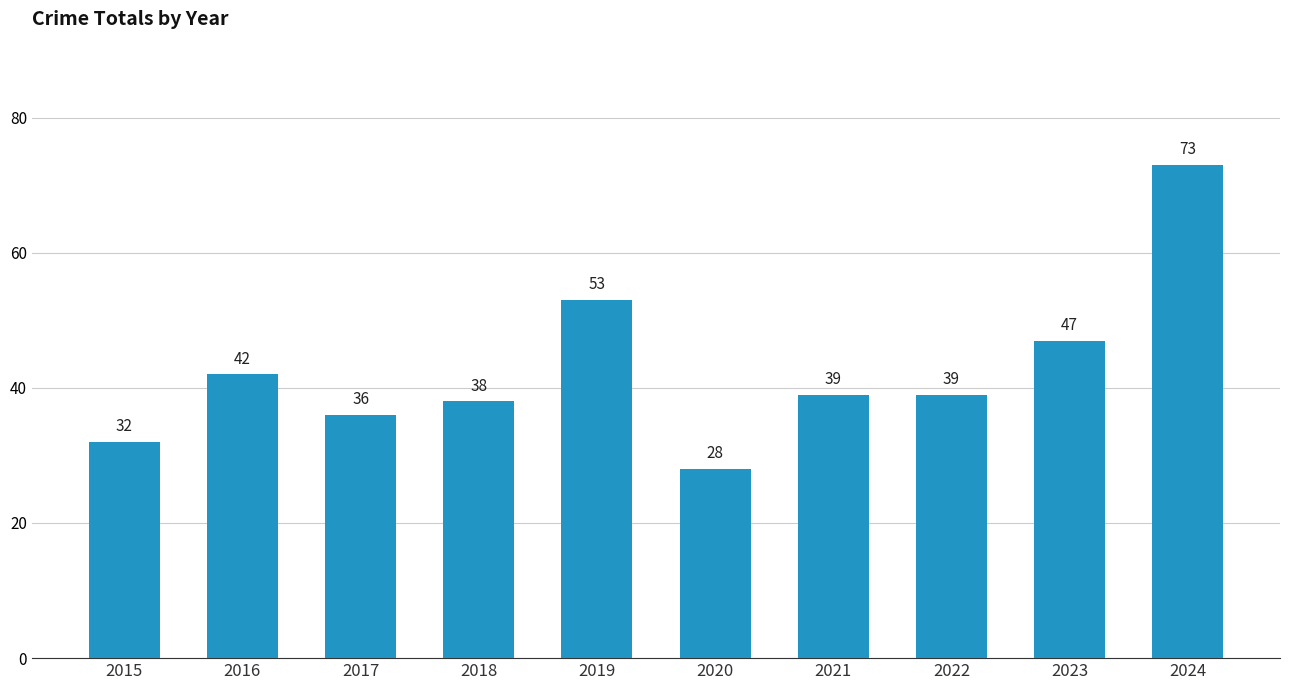

Reading right to left, list all the values displayed in this chart.

2024=73	2023=47	2022=39	2021=39	2020=28	2019=53	2018=38	2017=36	2016=42	2015=32